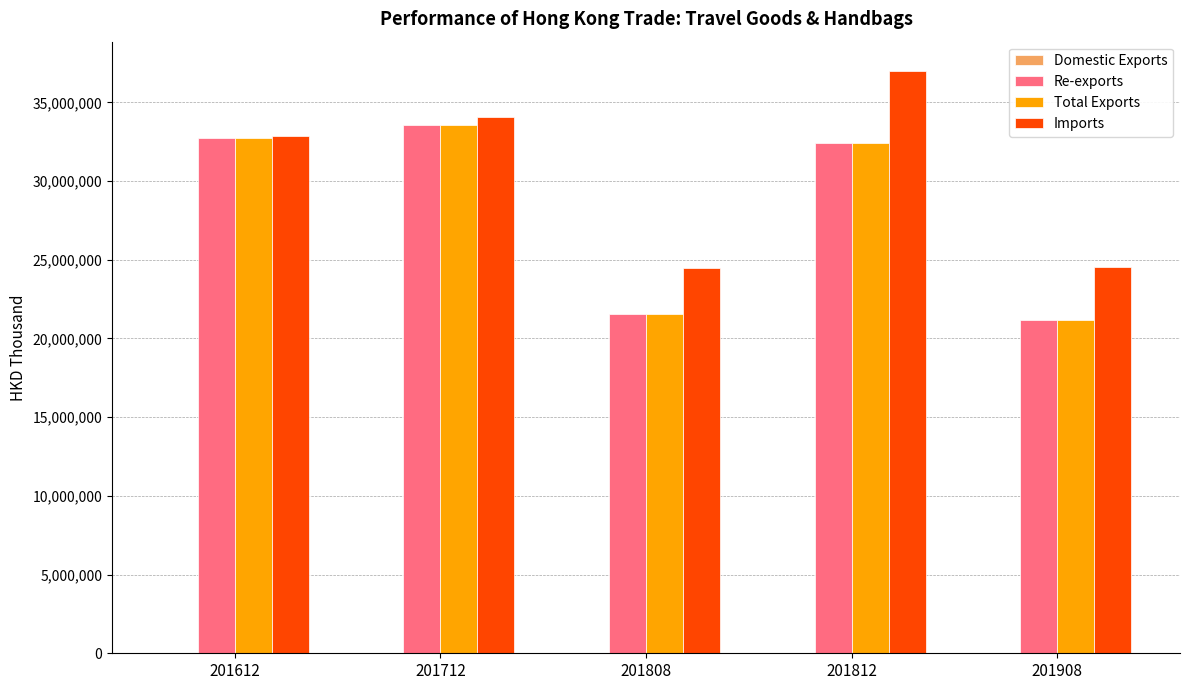

At which label does Re-exports first exceed 32423374?

201612